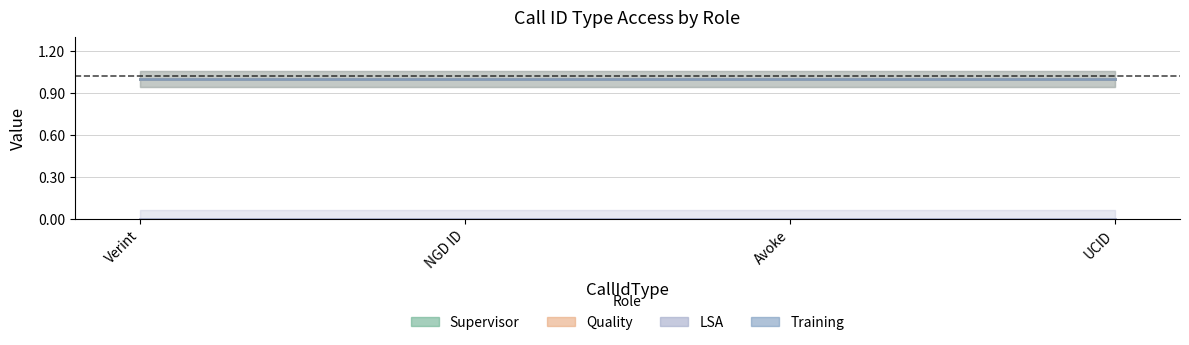

True or false: Quality and LSA cross at least once.

False